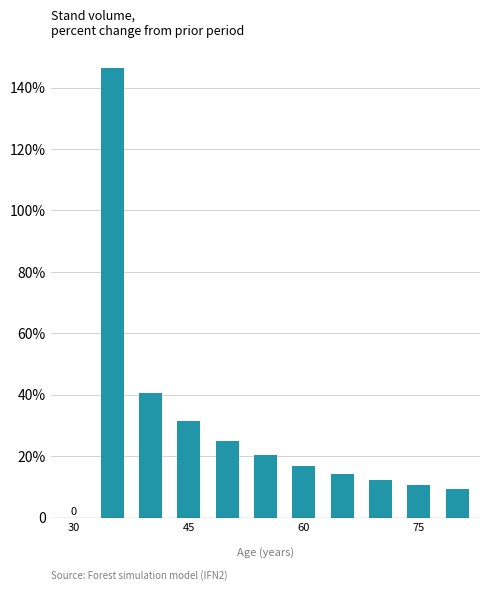

Are the bars horizontal?

No